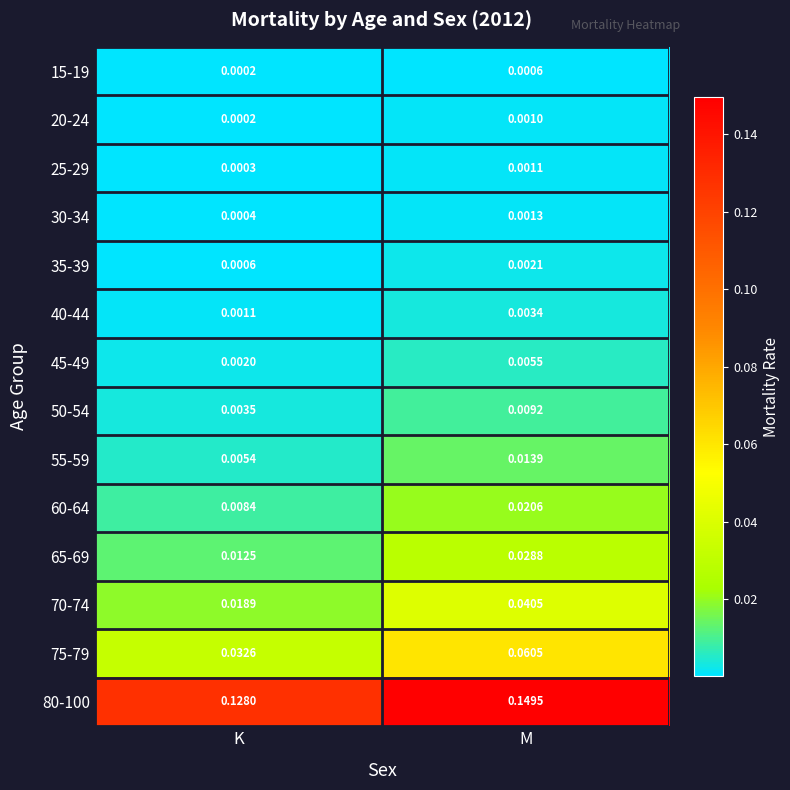

At which category does the chart reach its peak across all series?

M